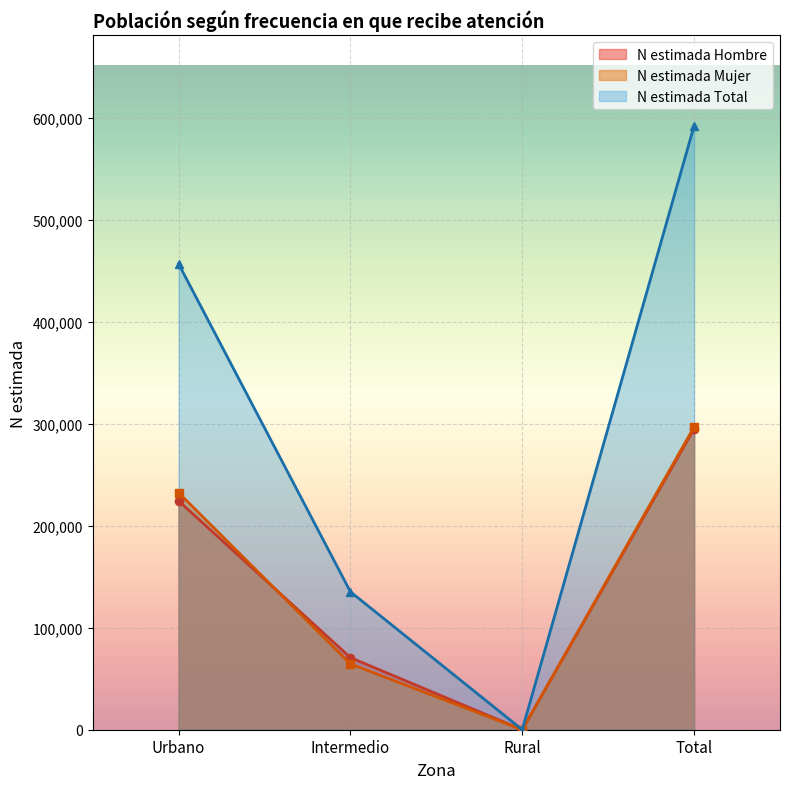

At which label is N_estimada_hombre closest to 296188?

Intermedio